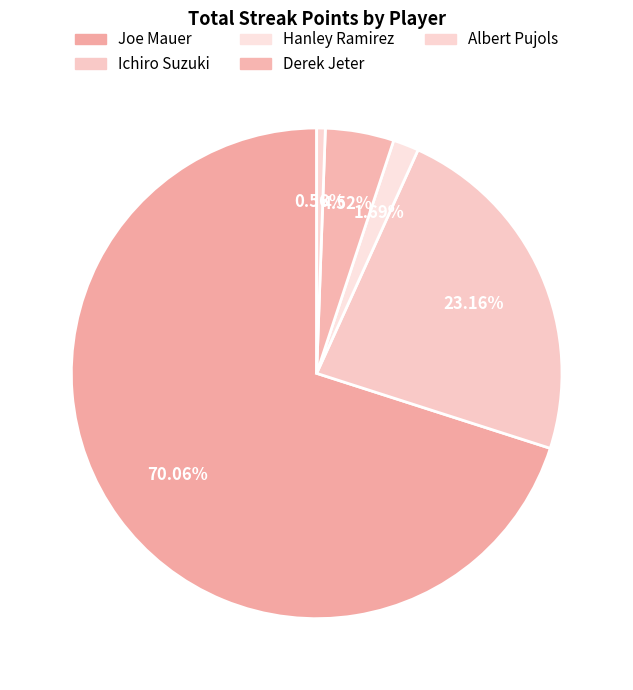

How many slices are in this pie chart?

5